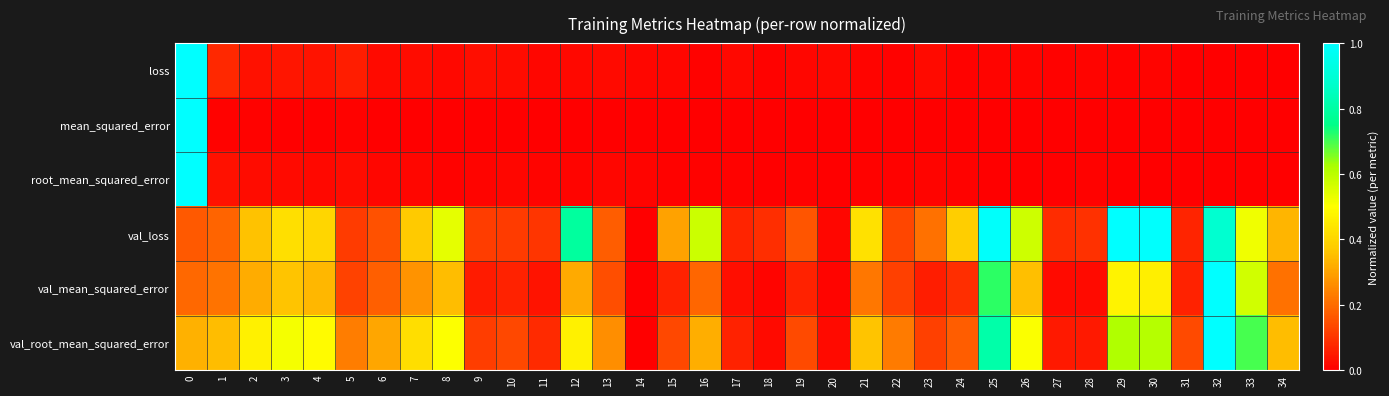

Reading left to right, what are all the values shown in this chart?

loss: 0=1.0	1=0.1	2=0.0	3=0.0	4=0.0	5=0.1	6=0.0	7=0.0	8=0.0	9=0.0	10=0.0	11=0.0	12=0.0	13=0.0	14=0.0	15=0.0	16=0.0	17=0.0	18=0.0	19=0.0	20=0.0	21=0.0	22=0.0	23=0.0	24=0.0	25=0.0	26=0.0	27=0.0	28=0.0	29=0.0	30=0.0	31=0.0	32=0.0	33=0.0	34=0.0
mean_squared_error: 0=1.0	1=0.0	2=0.0	3=0.0	4=0.0	5=0.0	6=0.0	7=0.0	8=0.0	9=0.0	10=0.0	11=0.0	12=0.0	13=0.0	14=0.0	15=0.0	16=0.0	17=0.0	18=0.0	19=0.0	20=0.0	21=0.0	22=0.0	23=0.0	24=0.0	25=0.0	26=0.0	27=0.0	28=0.0	29=0.0	30=0.0	31=0.0	32=0.0	33=0.0	34=0.0
root_mean_squared_error: 0=1.0	1=0.0	2=0.0	3=0.0	4=0.0	5=0.0	6=0.0	7=0.0	8=0.0	9=0.0	10=0.0	11=0.0	12=0.0	13=0.0	14=0.0	15=0.0	16=0.0	17=0.0	18=0.0	19=0.0	20=0.0	21=0.0	22=0.0	23=0.0	24=0.0	25=0.0	26=0.0	27=0.0	28=0.0	29=0.0	30=0.0	31=0.0	32=0.0	33=0.0	34=0.0
val_loss: 0=0.2	1=0.2	2=0.4	3=0.4	4=0.4	5=0.1	6=0.2	7=0.4	8=0.5	9=0.1	10=0.1	11=0.1	12=0.8	13=0.2	14=0.0	15=0.3	16=0.6	17=0.1	18=0.1	19=0.2	20=0.0	21=0.4	22=0.1	23=0.2	24=0.4	25=1.0	26=0.6	27=0.1	28=0.1	29=1.0	30=1.0	31=0.1	32=0.9	33=0.5	34=0.3
val_mean_squared_error: 0=0.2	1=0.2	2=0.3	3=0.4	4=0.3	5=0.1	6=0.2	7=0.3	8=0.4	9=0.1	10=0.1	11=0.0	12=0.3	13=0.1	14=0.0	15=0.1	16=0.2	17=0.0	18=0.0	19=0.1	20=0.0	21=0.2	22=0.1	23=0.1	24=0.1	25=0.7	26=0.4	27=0.0	28=0.0	29=0.5	30=0.5	31=0.1	32=1.0	33=0.6	34=0.2
val_root_mean_squared_error: 0=0.3	1=0.3	2=0.5	3=0.5	4=0.5	5=0.2	6=0.3	7=0.4	8=0.5	9=0.1	10=0.1	11=0.1	12=0.5	13=0.3	14=0.0	15=0.1	16=0.3	17=0.1	18=0.0	19=0.1	20=0.0	21=0.4	22=0.2	23=0.1	24=0.2	25=0.8	26=0.5	27=0.1	28=0.0	29=0.6	30=0.6	31=0.1	32=1.0	33=0.7	34=0.3